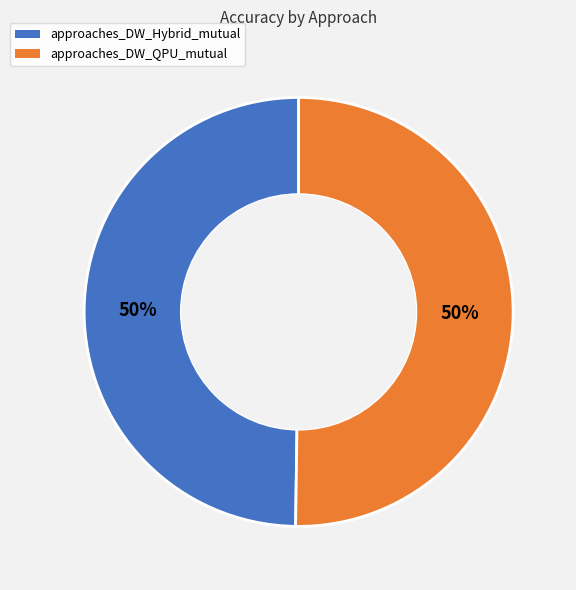

To the nearest percent, what is the combined percentage of approaches_DW_QPU_mutual and approaches_DW_Hybrid_mutual?

100%